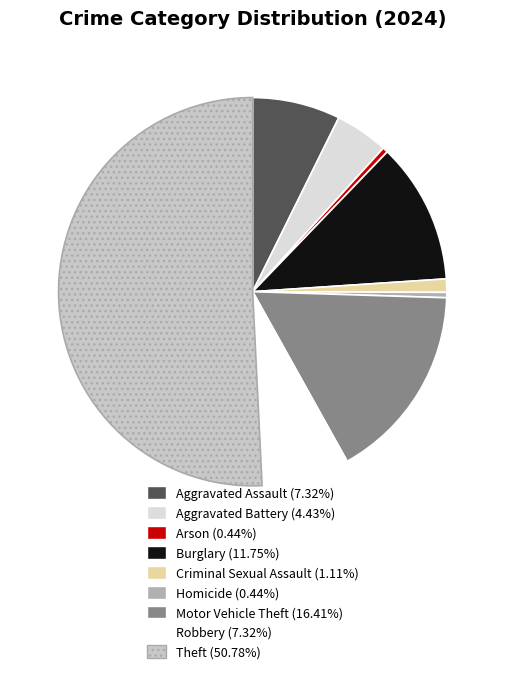

Is it true that Aggravated Battery is 4% of the pie?

True